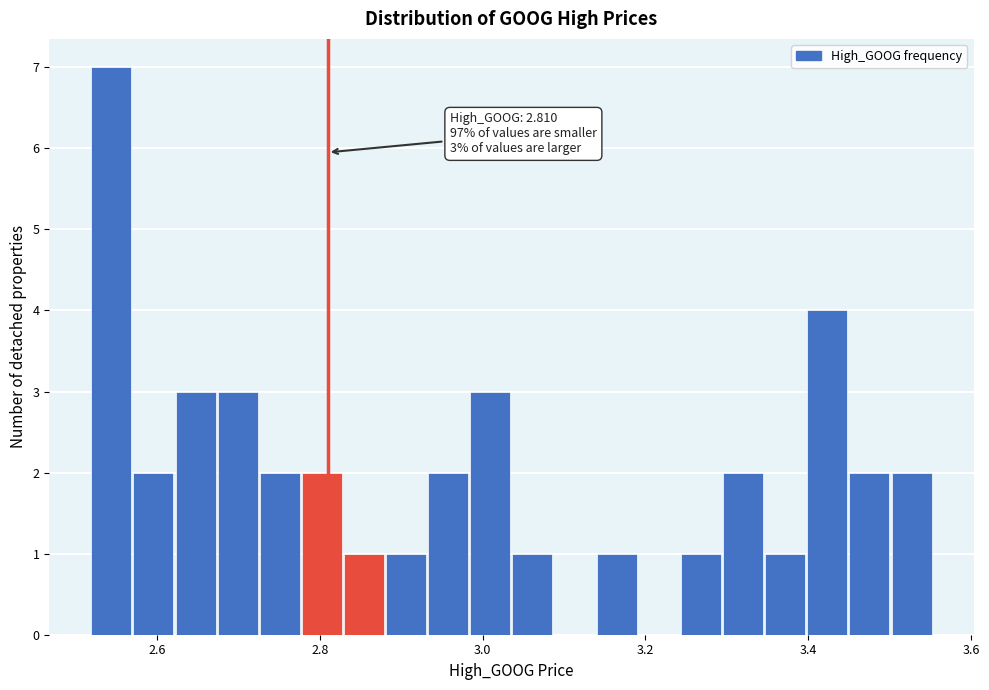

Around what value on the x-axis is the tallest bar? Give the approximate position of its centre, as read against the axis.

2.54